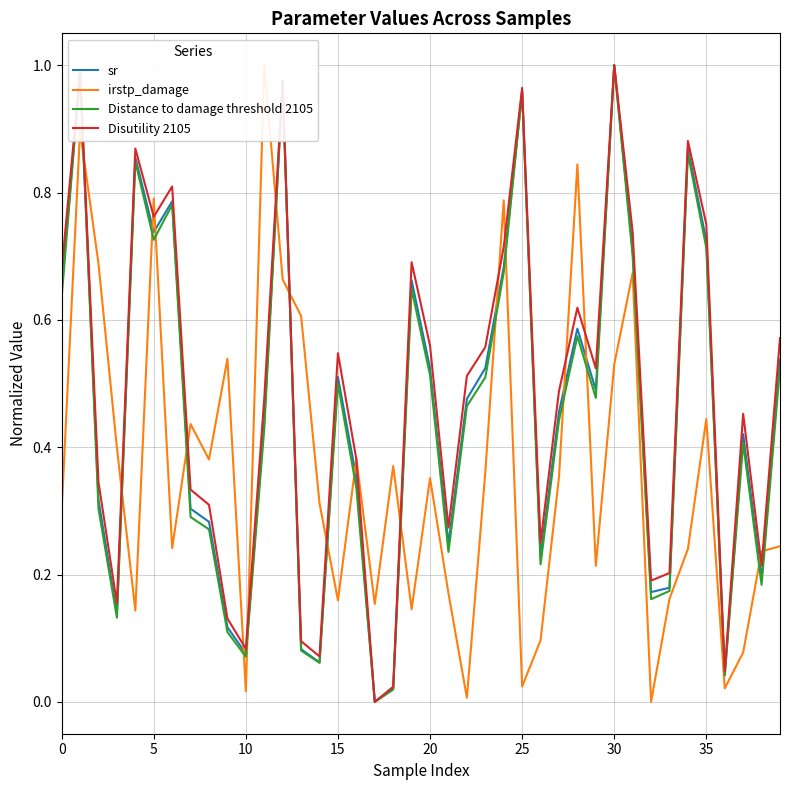

What is the difference between the Disutility 2105 values at 10 and 37?

0.4